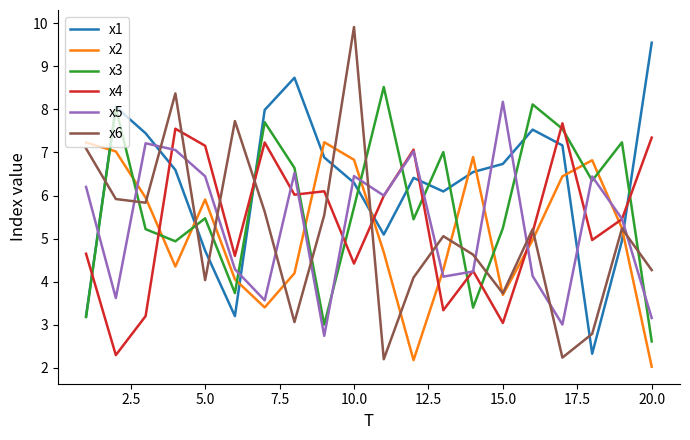

What is the lowest value of the x1 series?

2.3